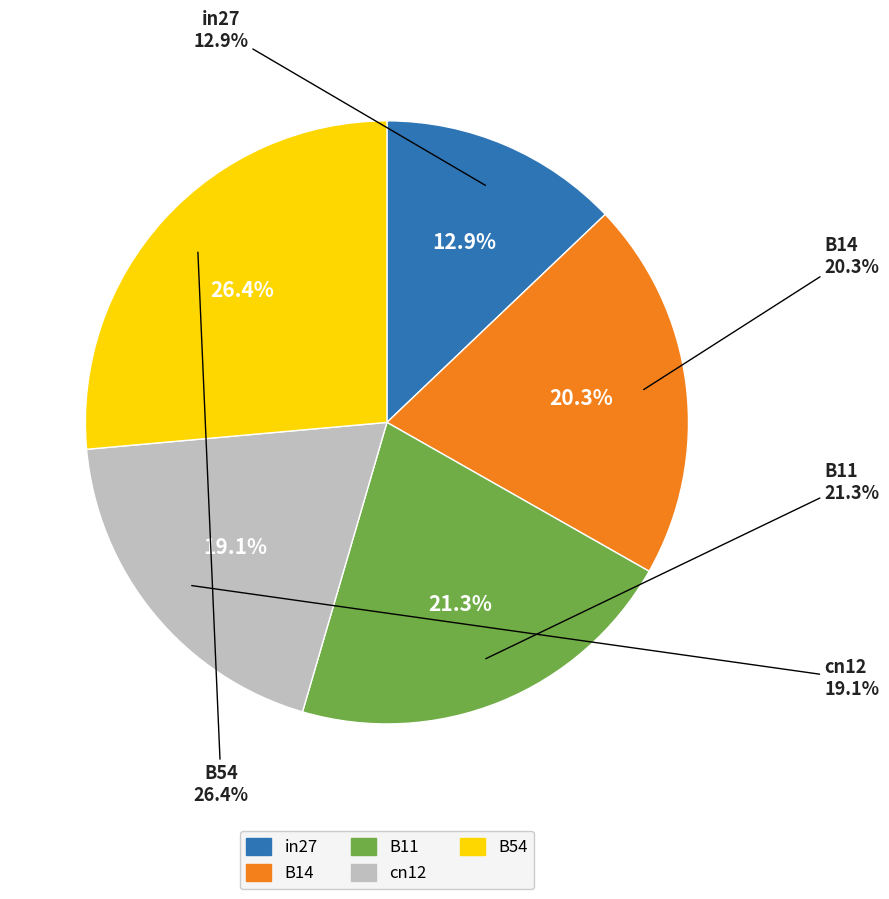

Rank the categories by value from highest to lowest.

B54, B11, B14, cn12, in27